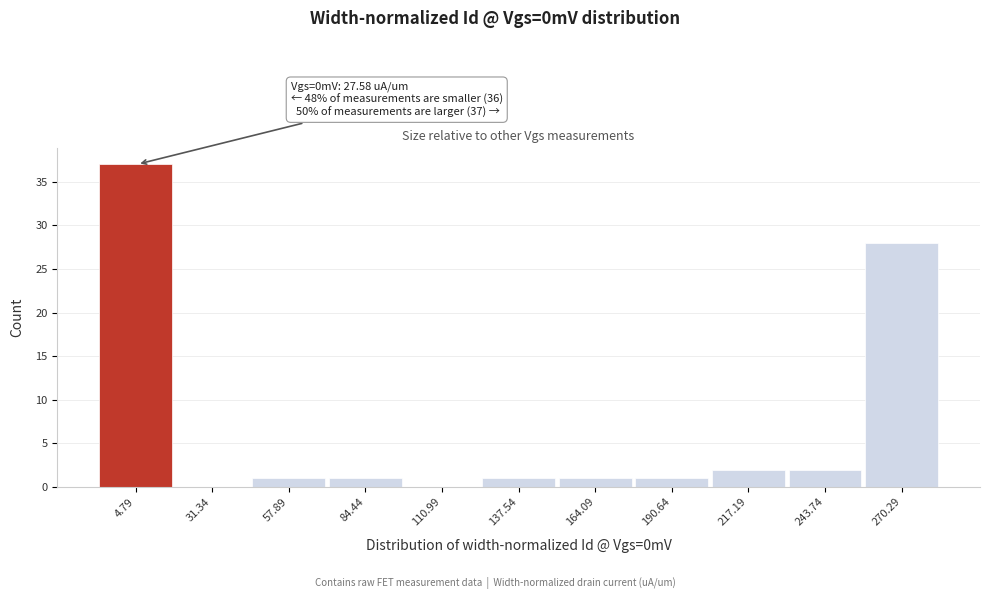

Reading left to right, what are all the values shown in this chart?

4.79=37	31.34=0	57.89=1	84.44=1	110.99=0	137.54=1	164.09=1	190.64=1	217.19=2	243.74=2	270.29=28